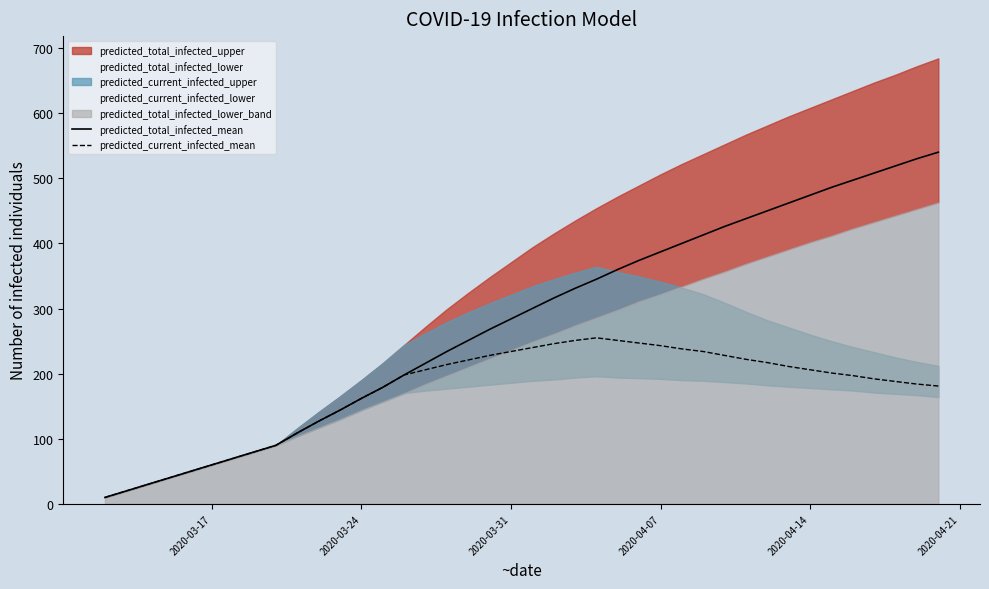

Does the chart have visible grid lines?

No